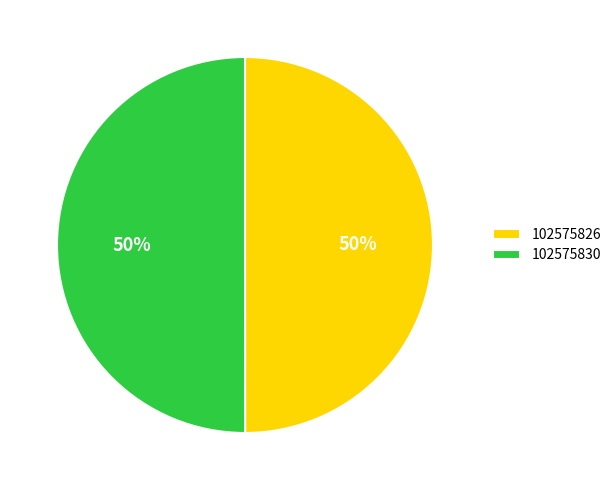

To the nearest percent, what portion does 102575830 represent?

50%